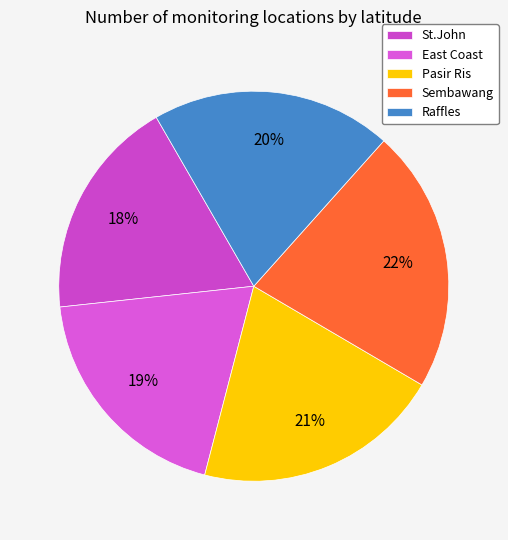

Count the number of slices in the pie.

5